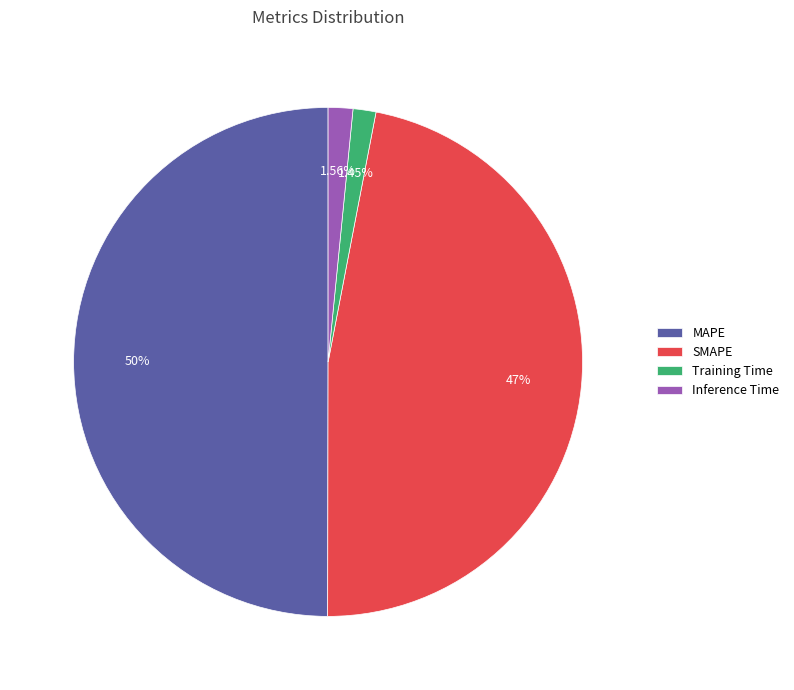

Count the number of slices in the pie.

4